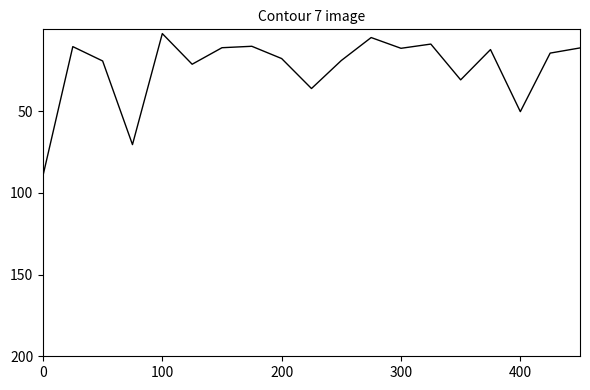

What is the greatest value displayed?

89.5